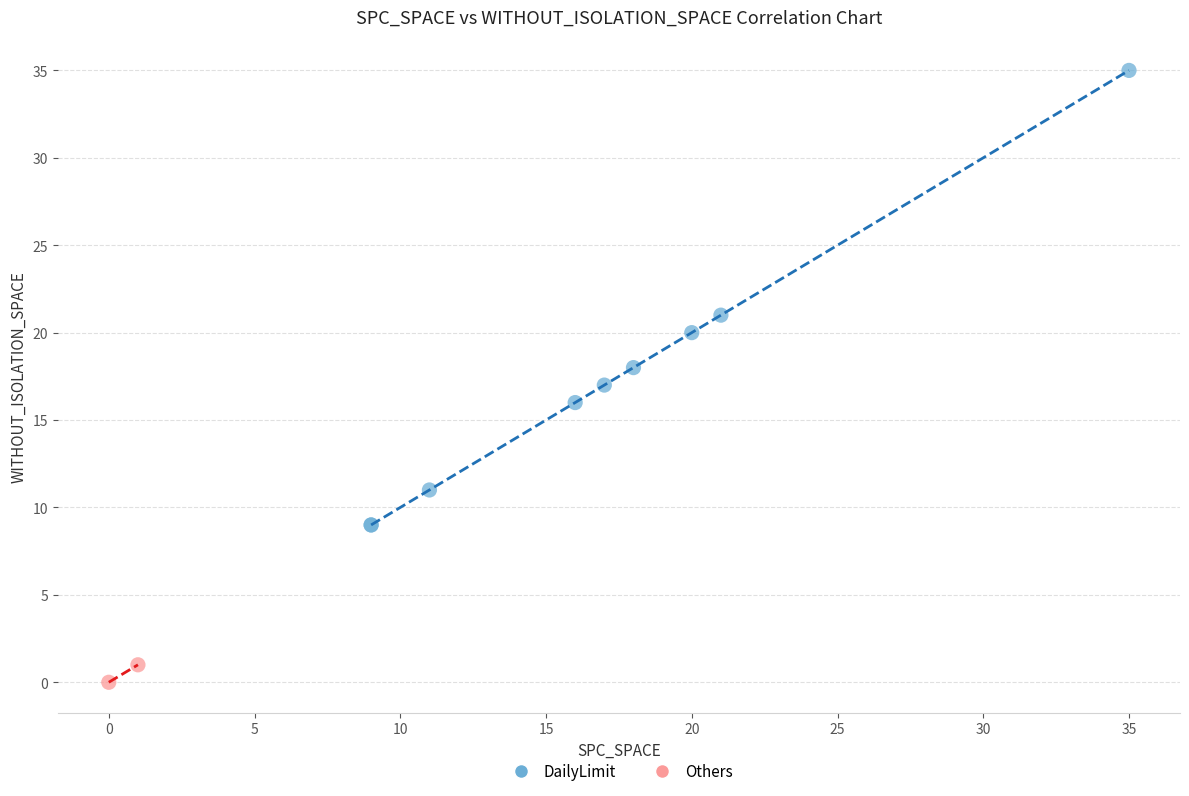

Which series reaches the minimum Y coordinate?

Others